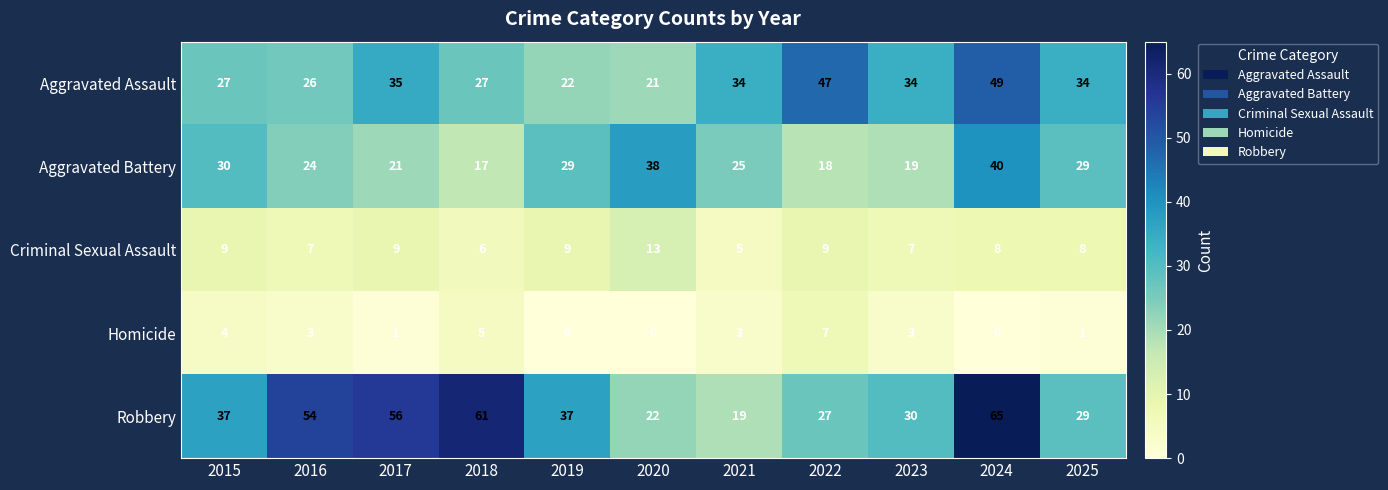

What is the difference between the maximum and minimum values in the Aggravated Battery series?

23